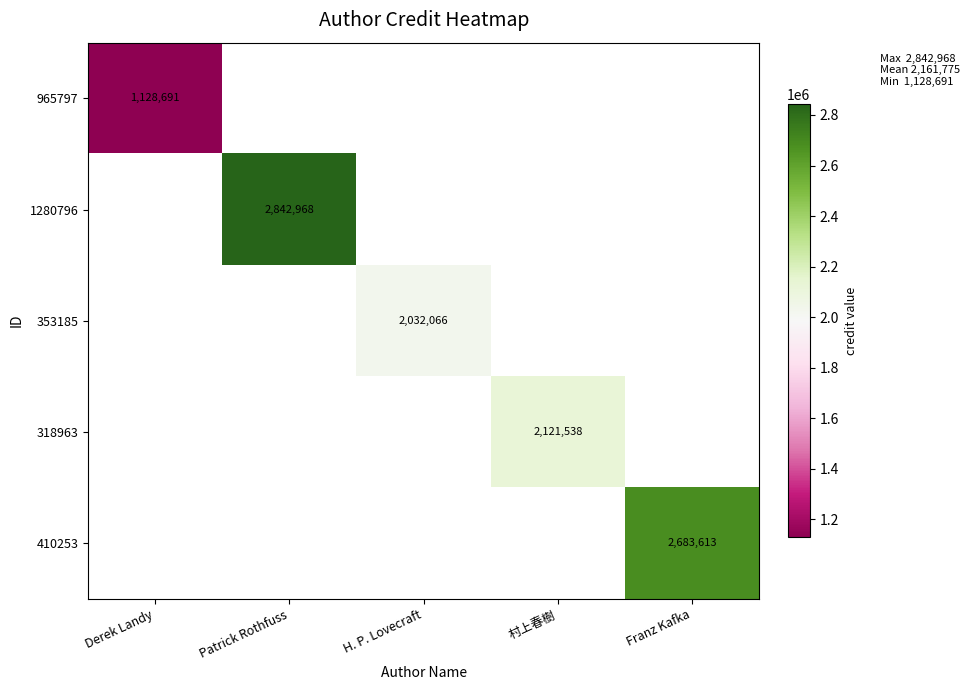

The 410253 series shows 1049244 at Franz Kafka. True or false?

False